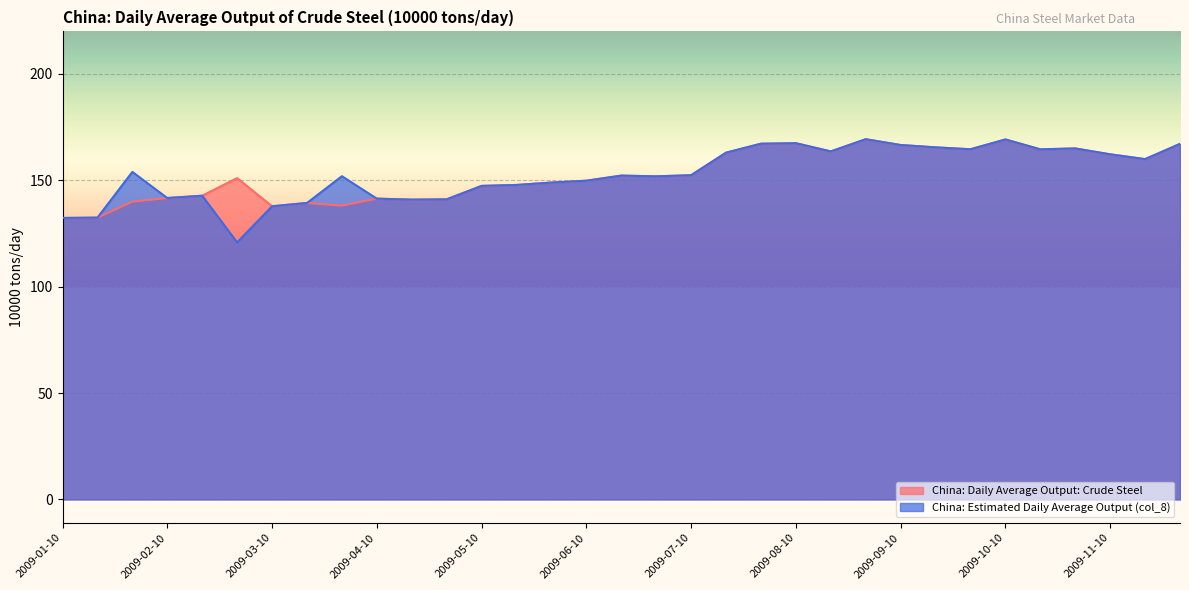

The China: Daily Average Output: Crude Steel series shows 94.5 at 2009-05-31. True or false?

False